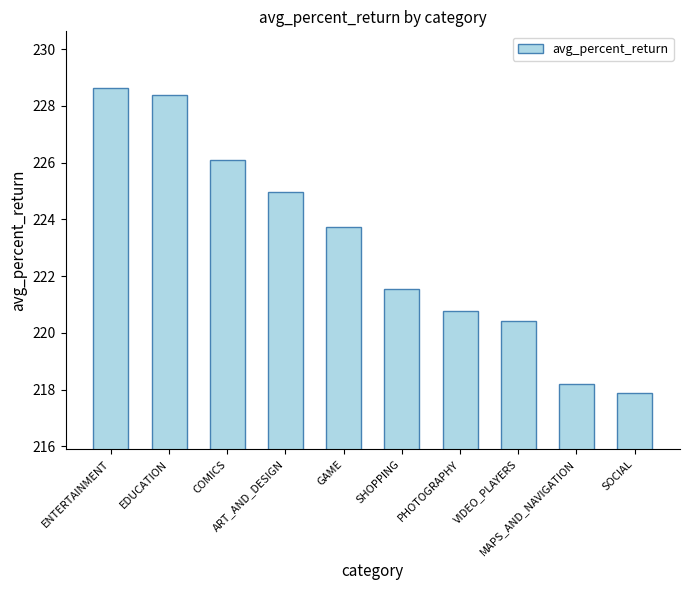

Are the bars grouped side by side (vs. stacked)?

No